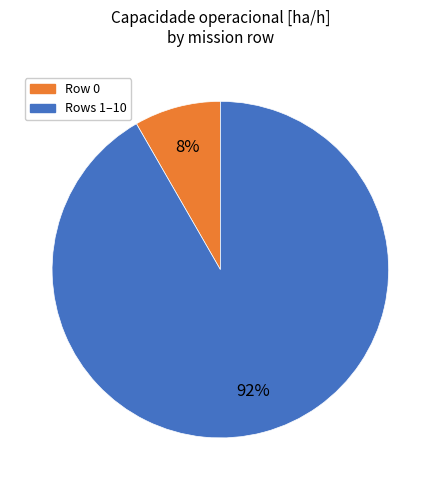

Does any single category account for the majority?

Yes